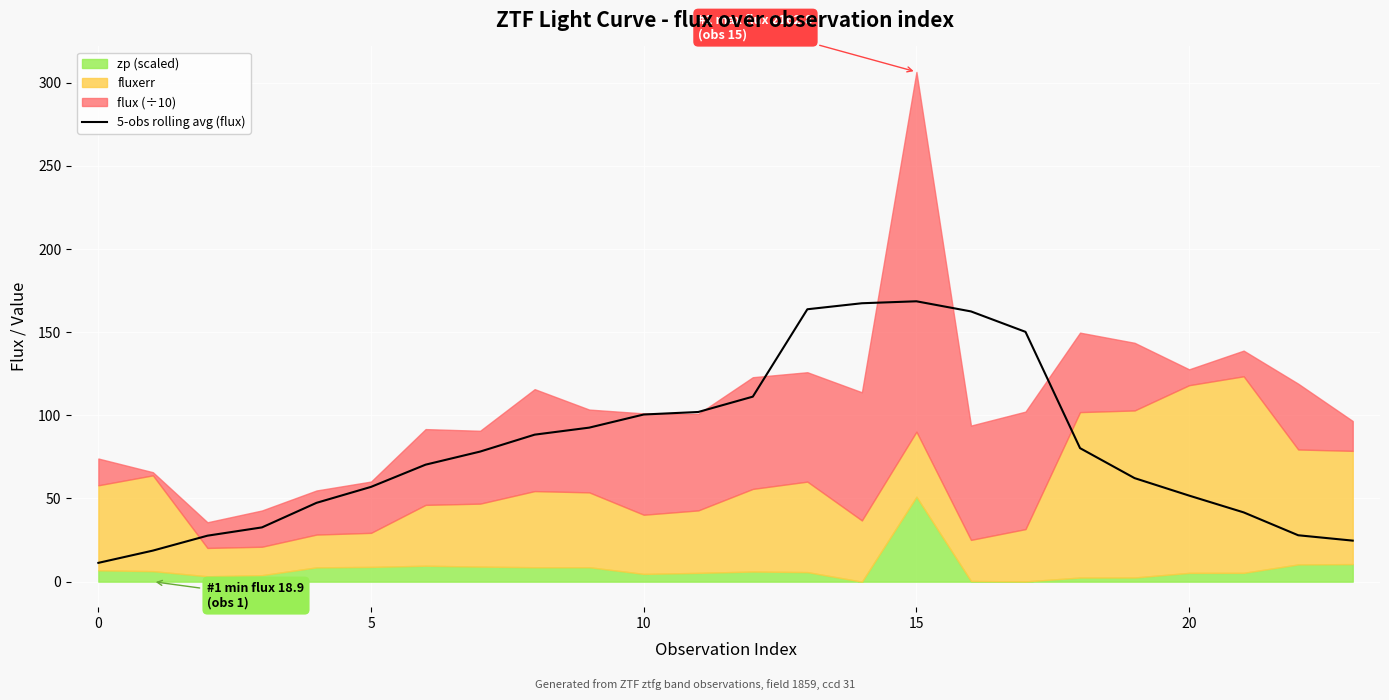

What is the maximum value for 5-obs rolling avg (flux)?

168.5